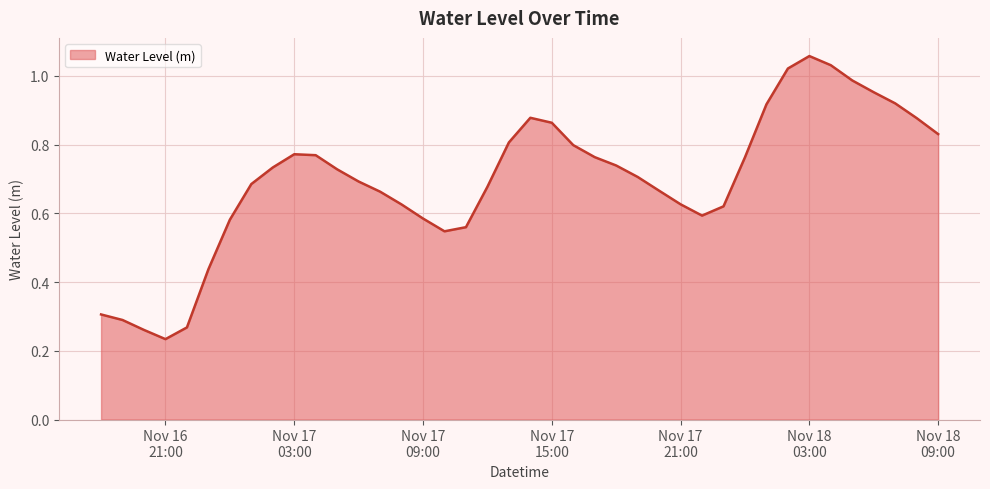

How many distinct data groups are displayed?

1